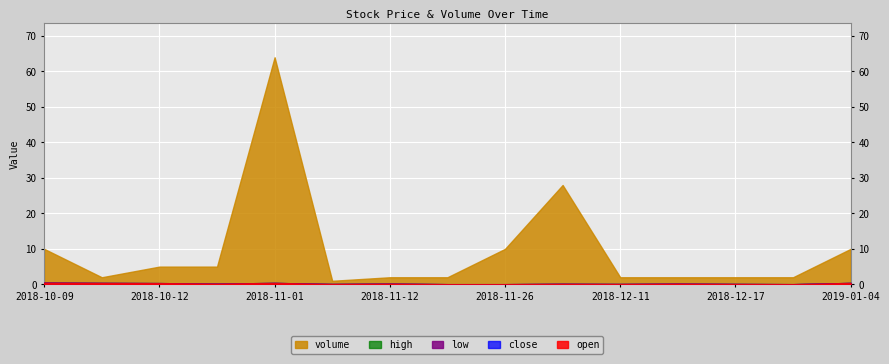

What is the difference between the highest and lowest values at 2018-11-14?

1.9